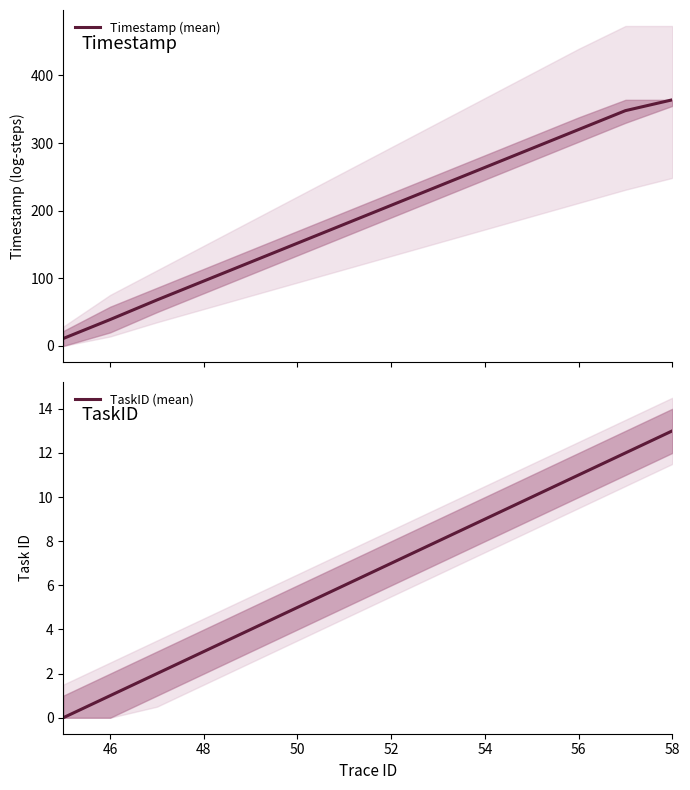

What is the lowest value of the Timestamp (mean) series?

11